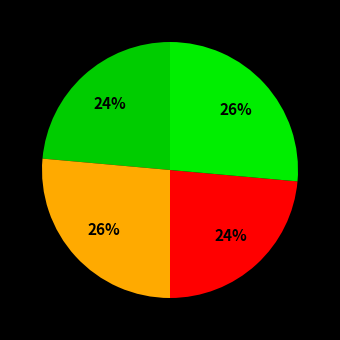

Is there a majority slice in this chart?

No